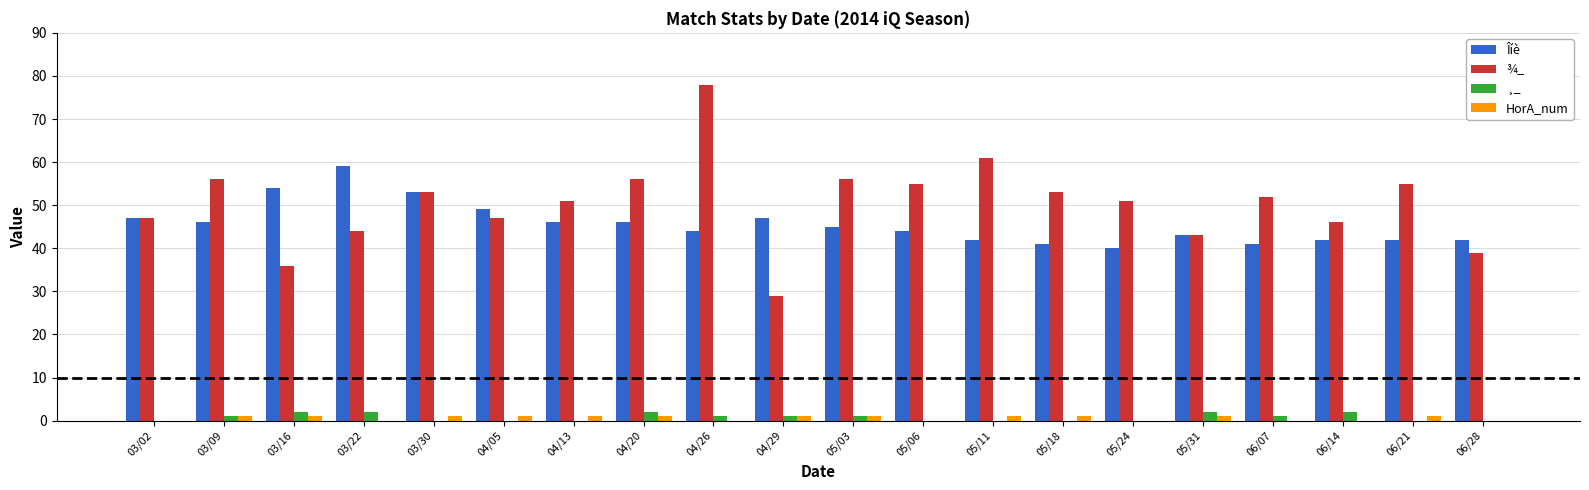

Between 04/13 and 05/24, which series saw the biggest shift?

Îíè